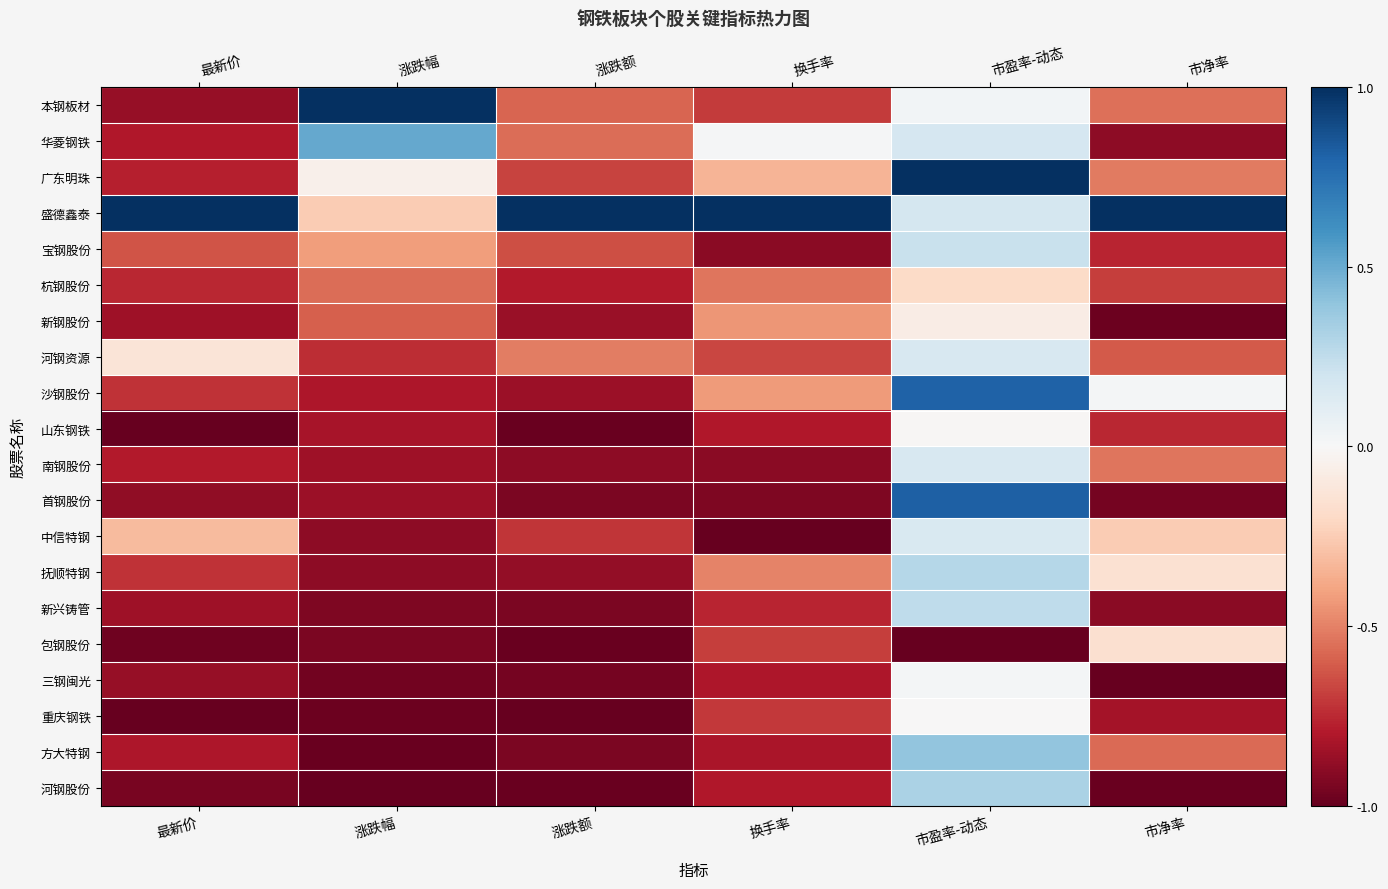

What value does the 河钢股份 series have at 市盈率-动态?

0.3